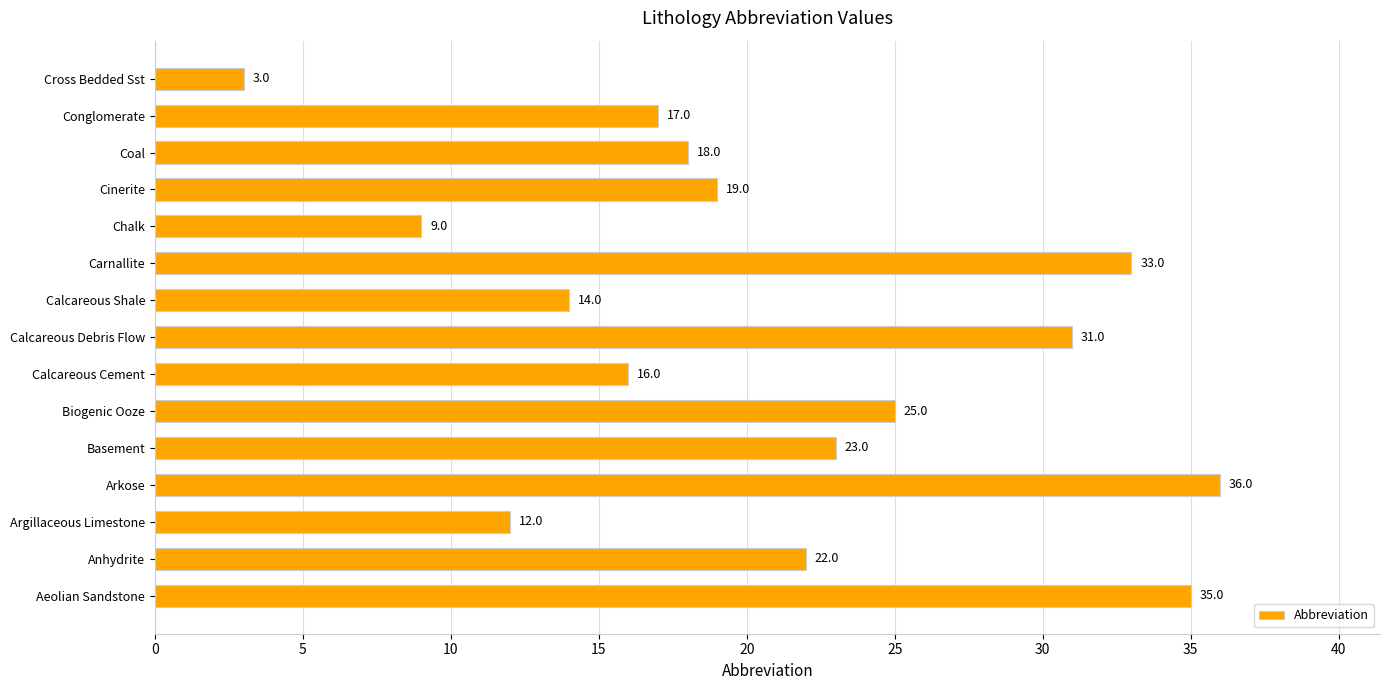

Reading bottom to top, transcribe all the data shown in this chart.

35	22	12	36	23	25	16	31	14	33	9	19	18	17	3